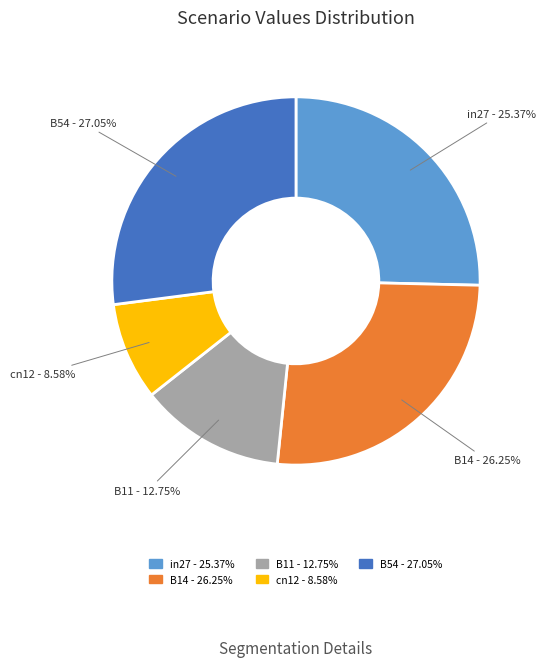

Combined, do B54 and cn12 account for over 50%?

No